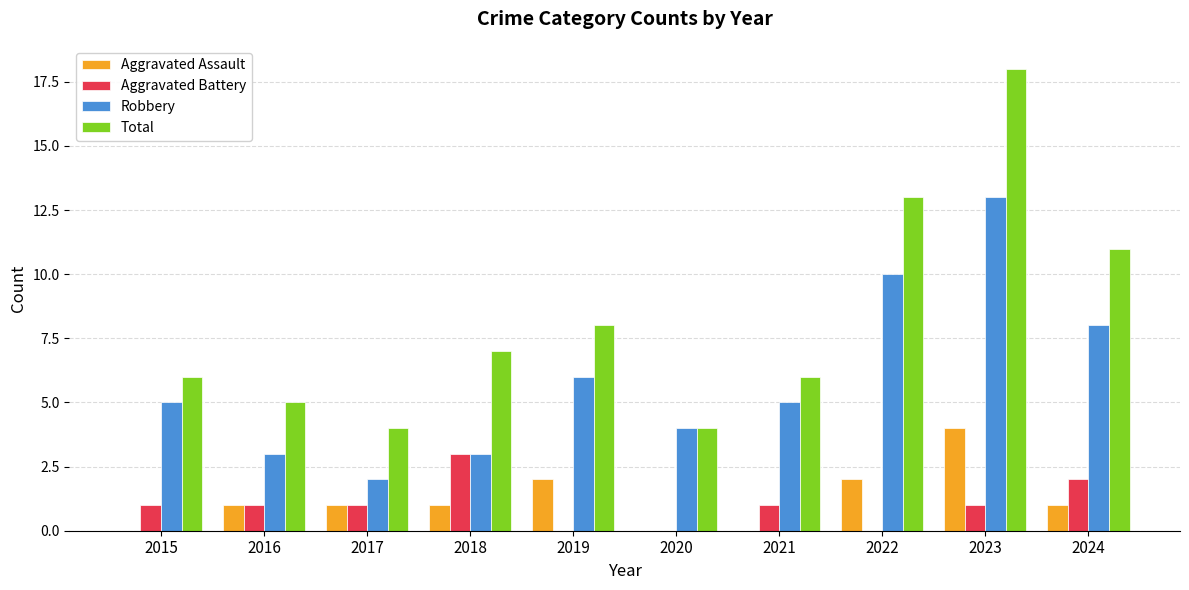

The value of Robbery at 2021 is 3. True or false?

False